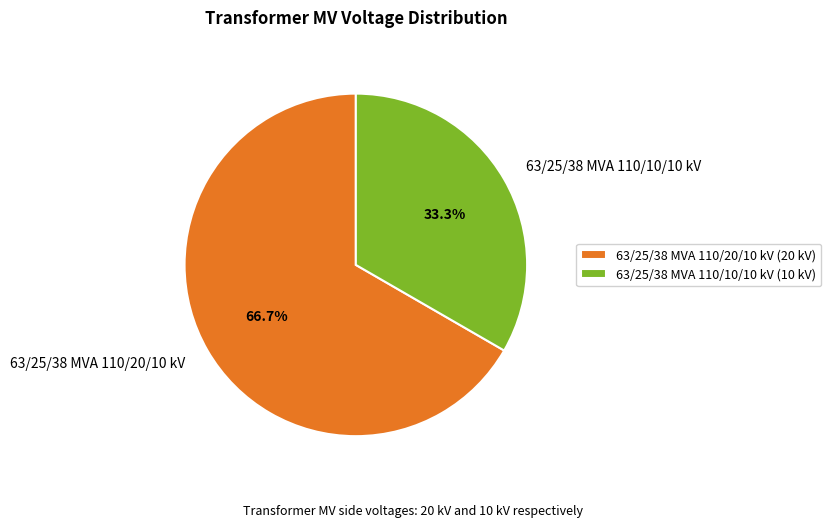

Combined, do 63/25/38 MVA 110/20/10 kV and 63/25/38 MVA 110/10/10 kV account for over 50%?

Yes